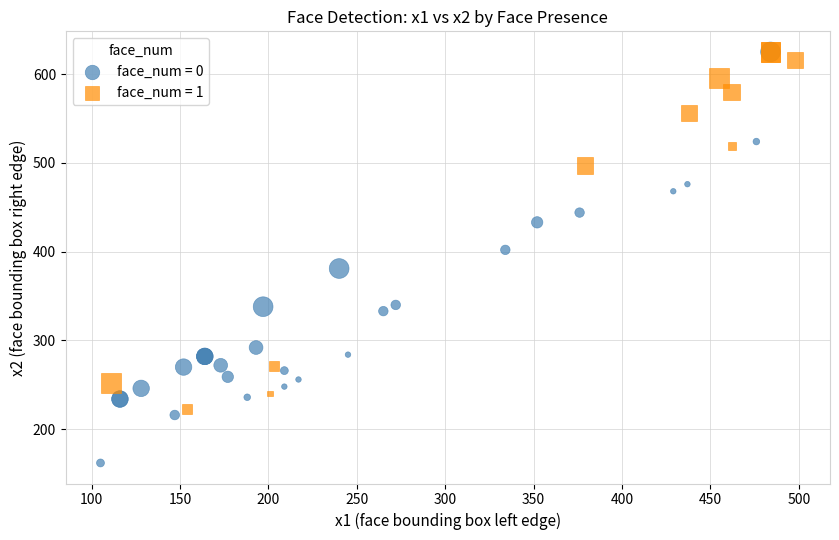

Which series contains the lowest Y value?

face_num = 0